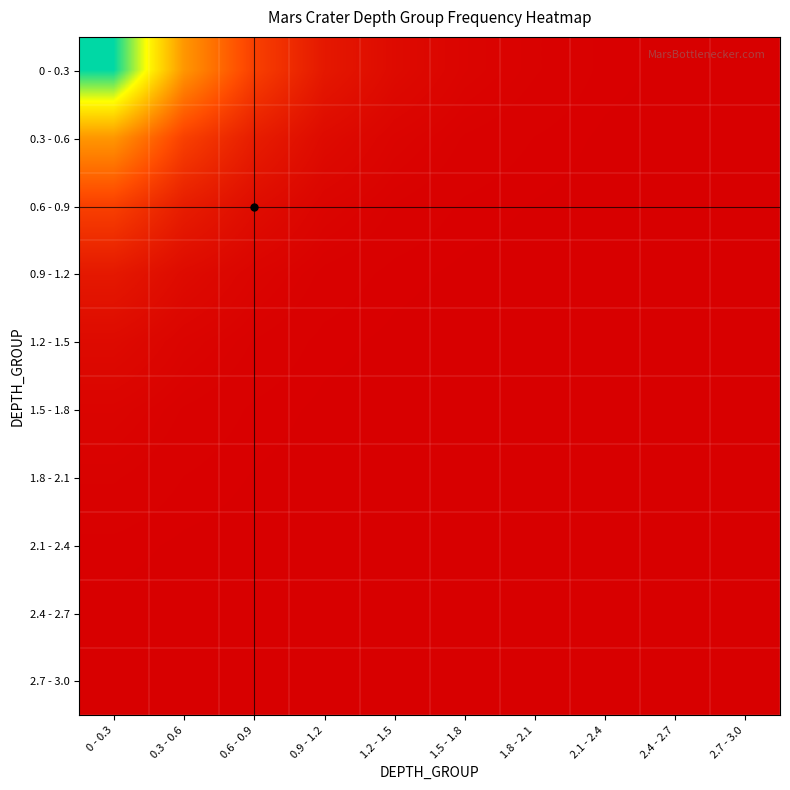

Count the number of data series in this chart.

10